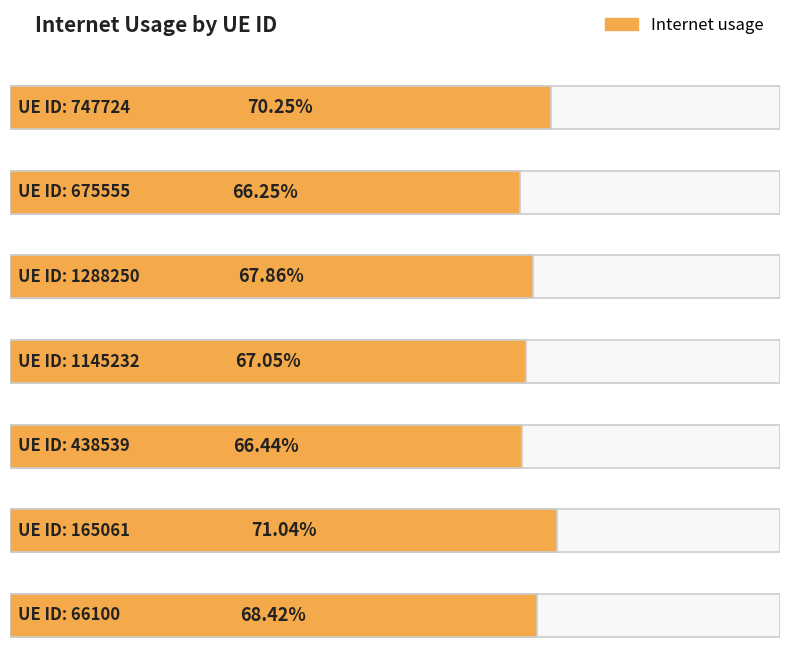

List the labels in order of value, largest first.

165061, 747724, 66100, 1288250, 1145232, 438539, 675555